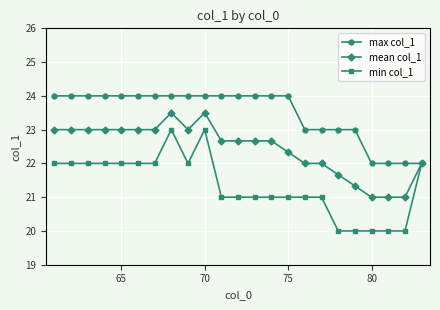

Which series has the largest total across all categories?

max col_1